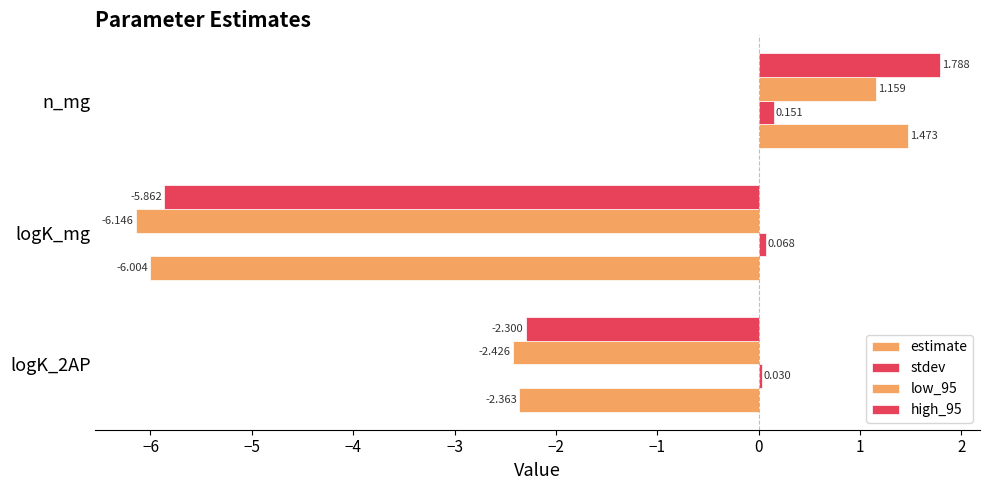

How many values in the high_95 series exceed -2?

1